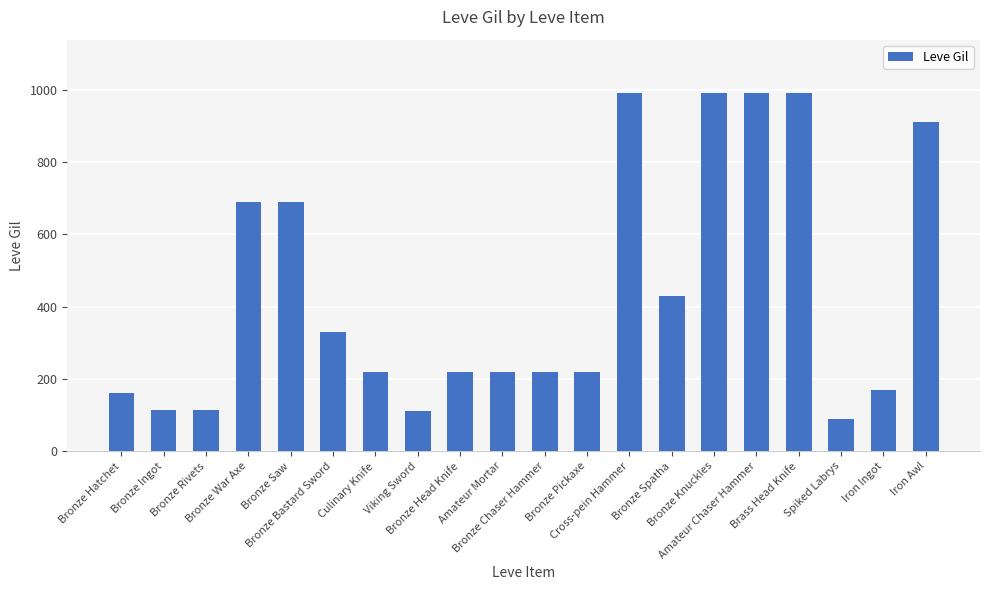

What is the difference between the values at Cross-pein Hammer and Bronze War Axe?

300